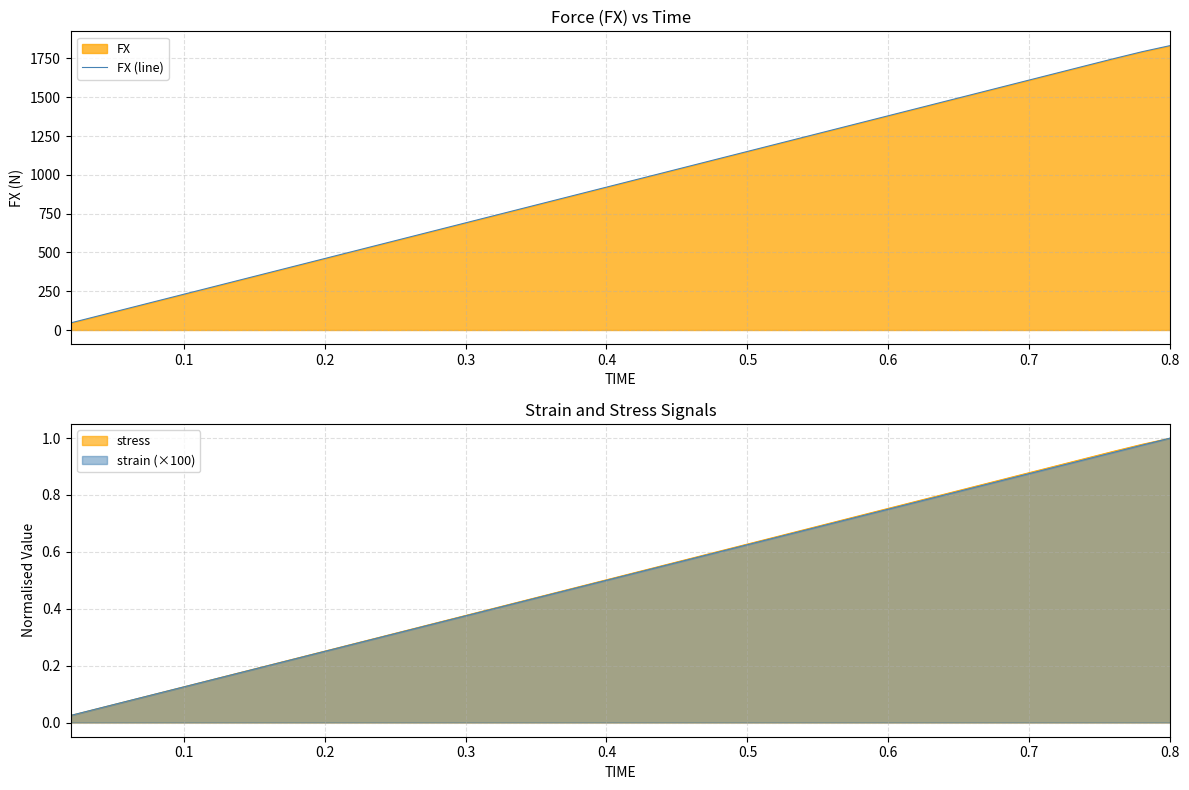

Reading right to left, what are all the values shown in this chart?

1833.1	1793.5	1749.1	1703.2	1657.1	1611.1	1565.0	1519.0	1473.0	1427.0	1380.9	1334.9	1288.9	1242.8	1196.8	1150.8	1104.7	1058.7	1012.7	966.6	920.6	874.6	828.6	782.5	736.5	690.5	644.4	598.4	552.4	506.3	460.3	414.3	368.2	322.2	276.2	230.2	184.1	138.1	92.1	46.0